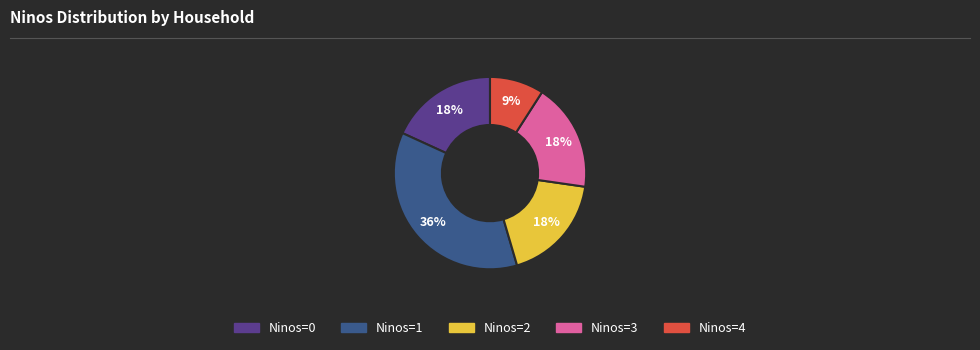

What is the smallest slice in the pie chart?

Ninos=4